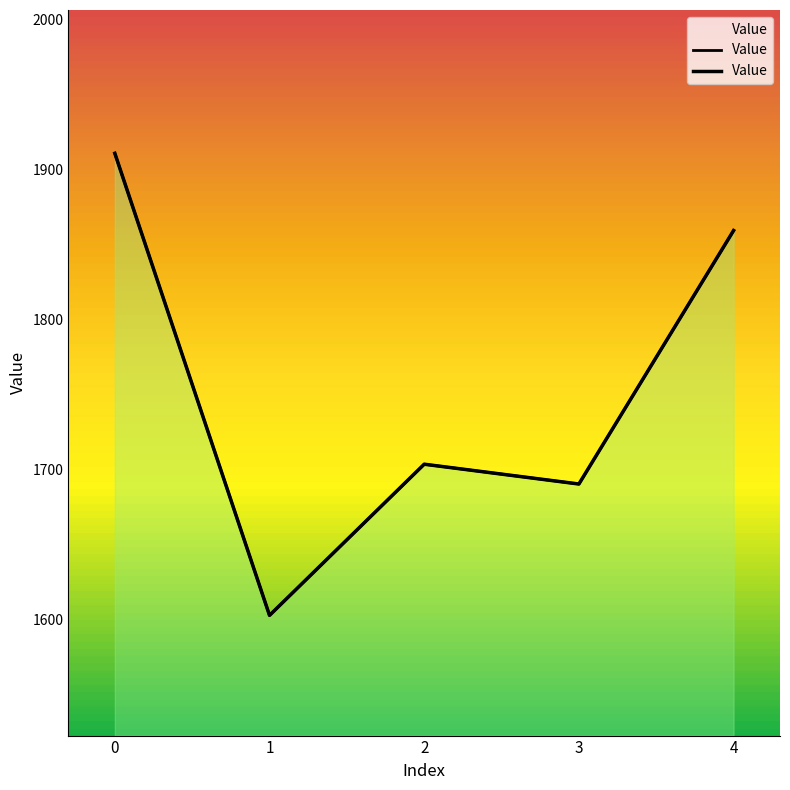

Between 3 and 1, which is larger?

3